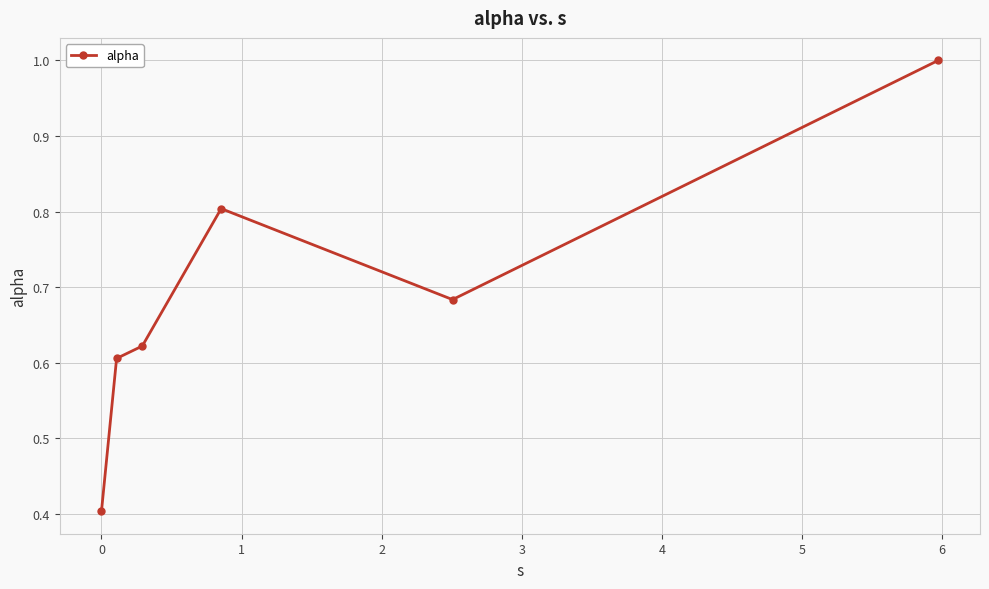

What is the smallest value displayed?

0.4